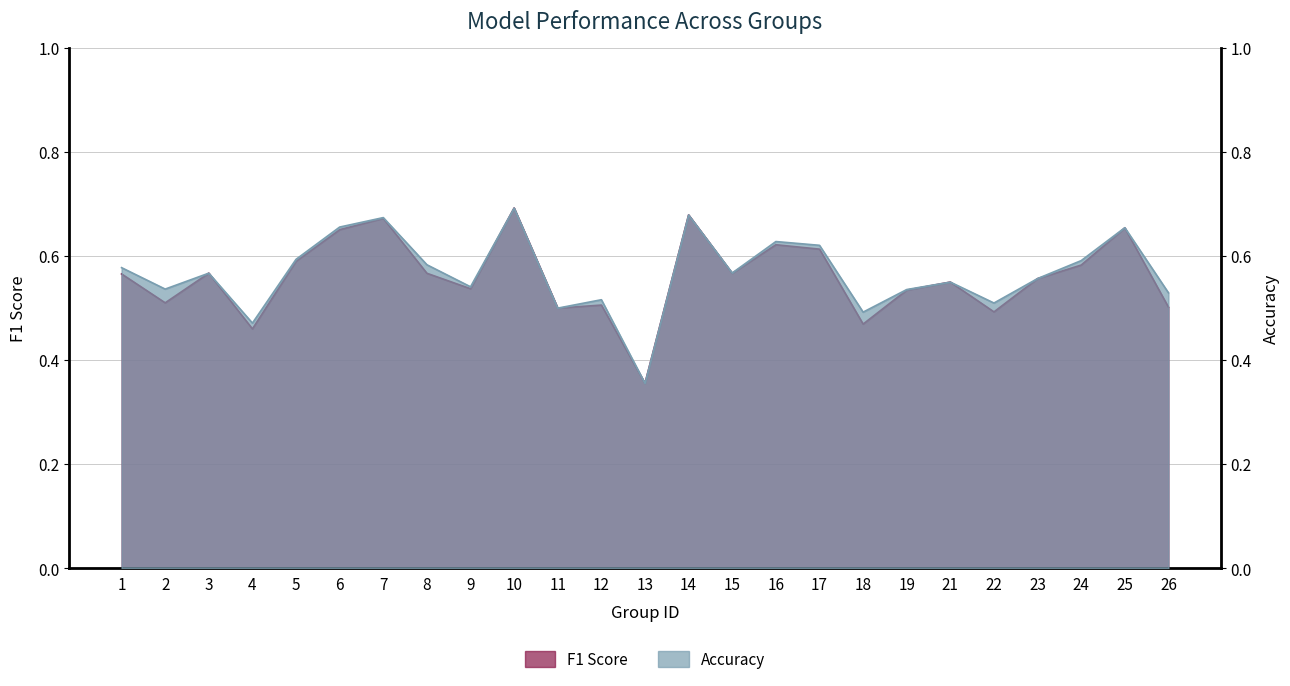

In f1, how many points are lower than both neighbors (excluding endpoints)?

8